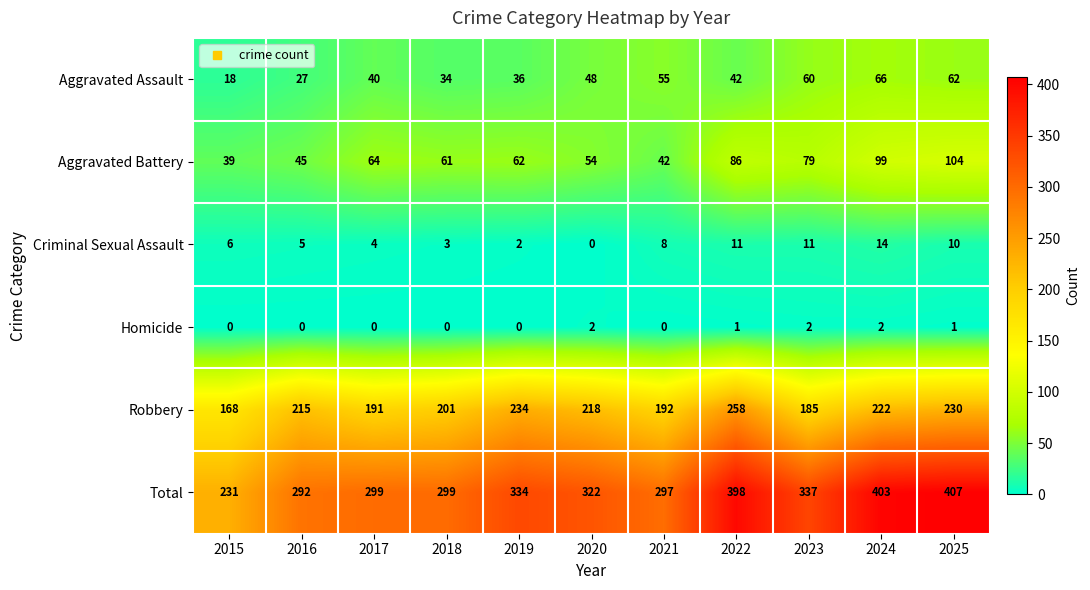

List the series in order of their peak value, lowest first.

Homicide, Criminal Sexual Assault, Aggravated Assault, Aggravated Battery, Robbery, Total